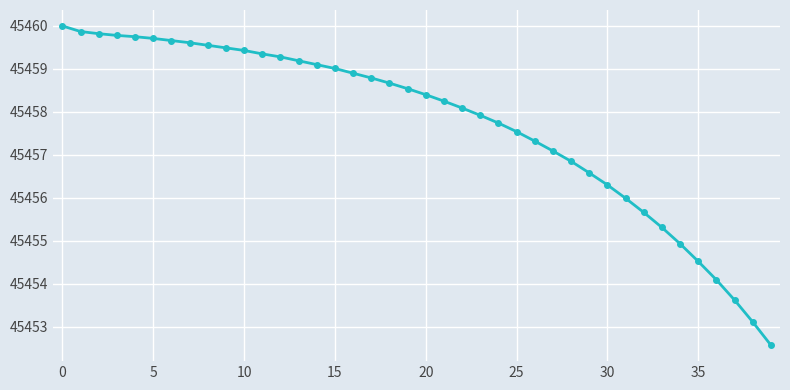

What is the average value?

45457.7